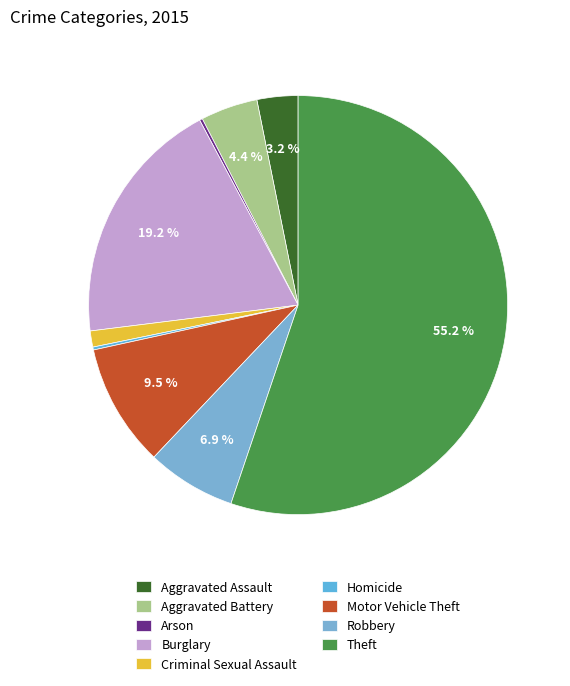

To the nearest percent, what is the difference between the largest and smallest slice percentages?

55%